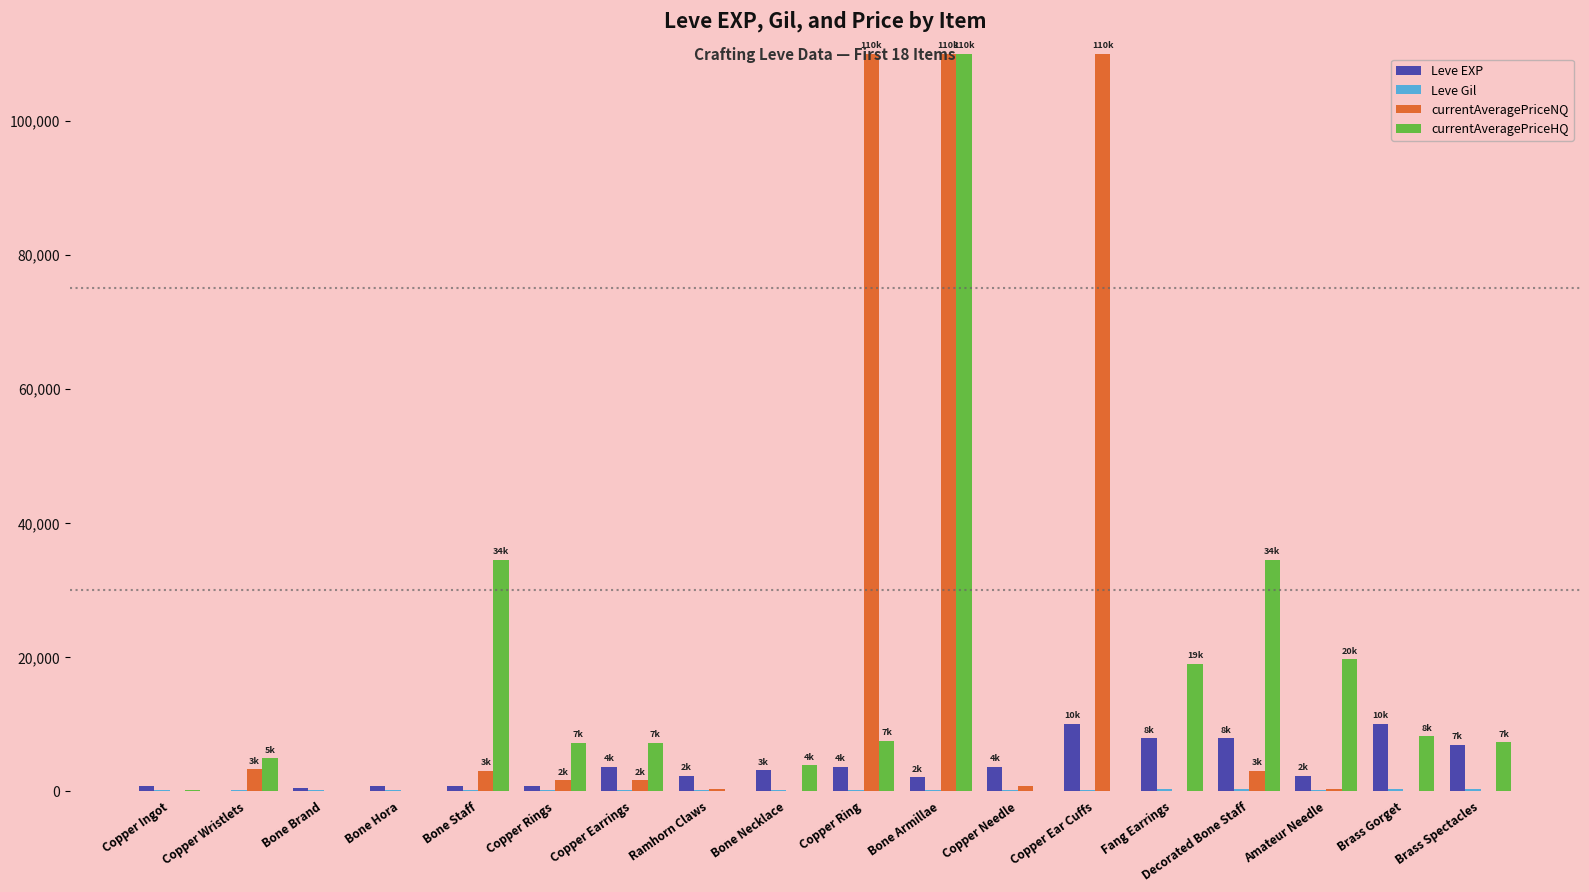

Which series has the largest total across all categories?

currentAveragePriceNQ